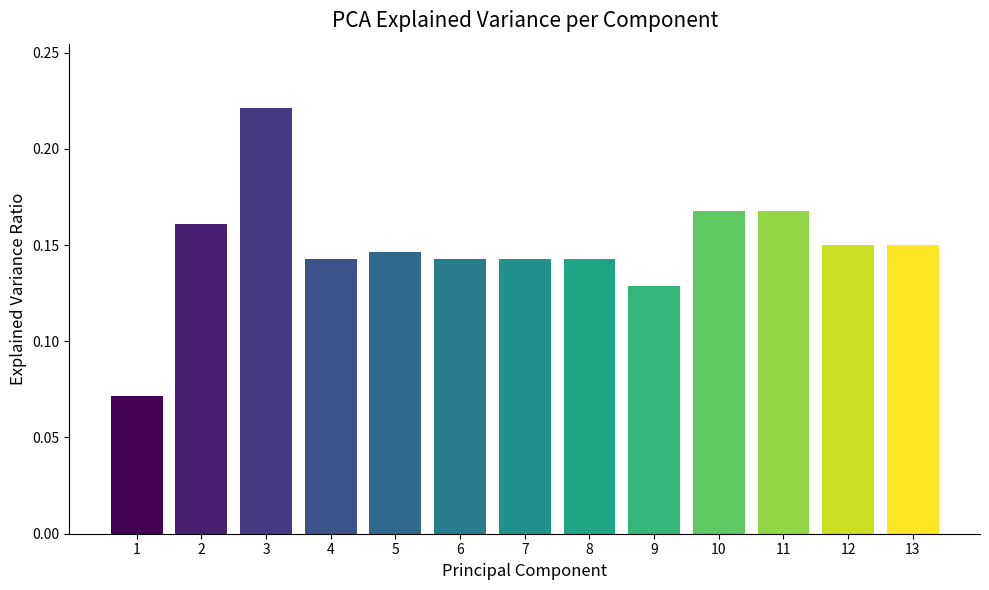

How many bars are there in total?

13